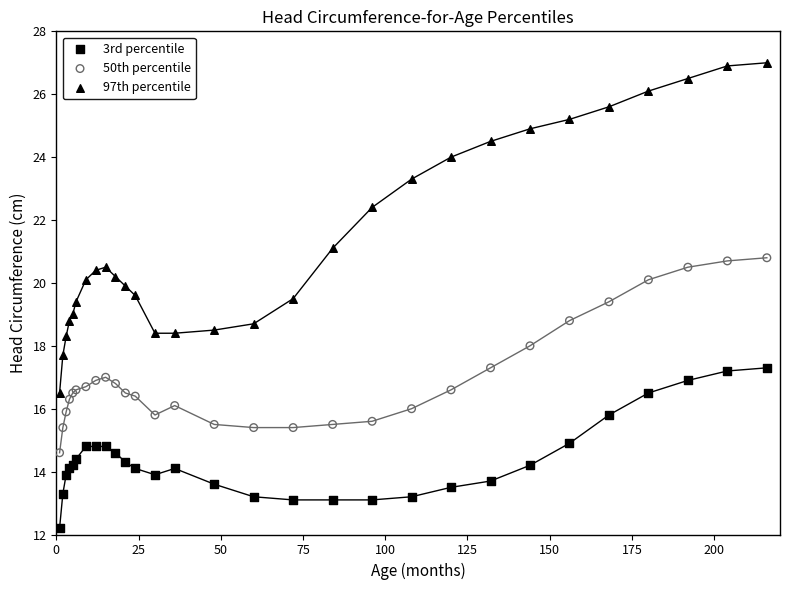

Which series contains the highest Y value?

97th percentile